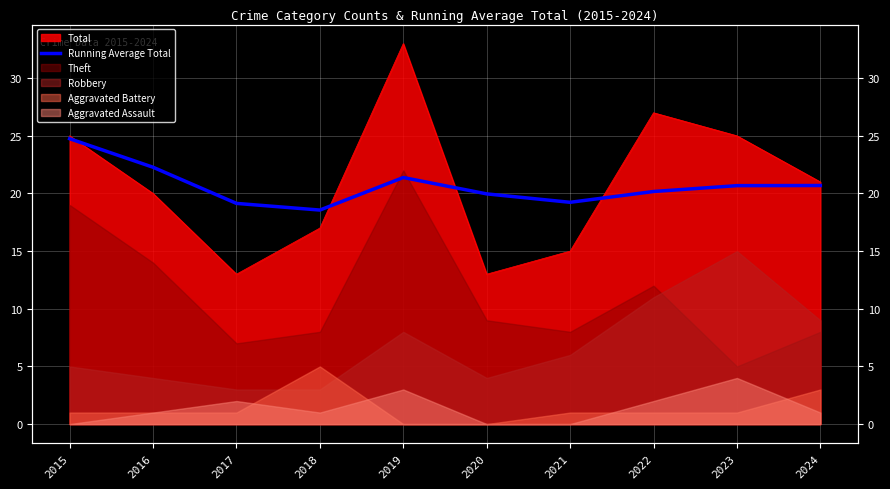

Reading left to right, extract all data points from this chart.

24.8	22.3	19.1	18.6	21.4	20.0	19.2	20.2	20.7	20.7